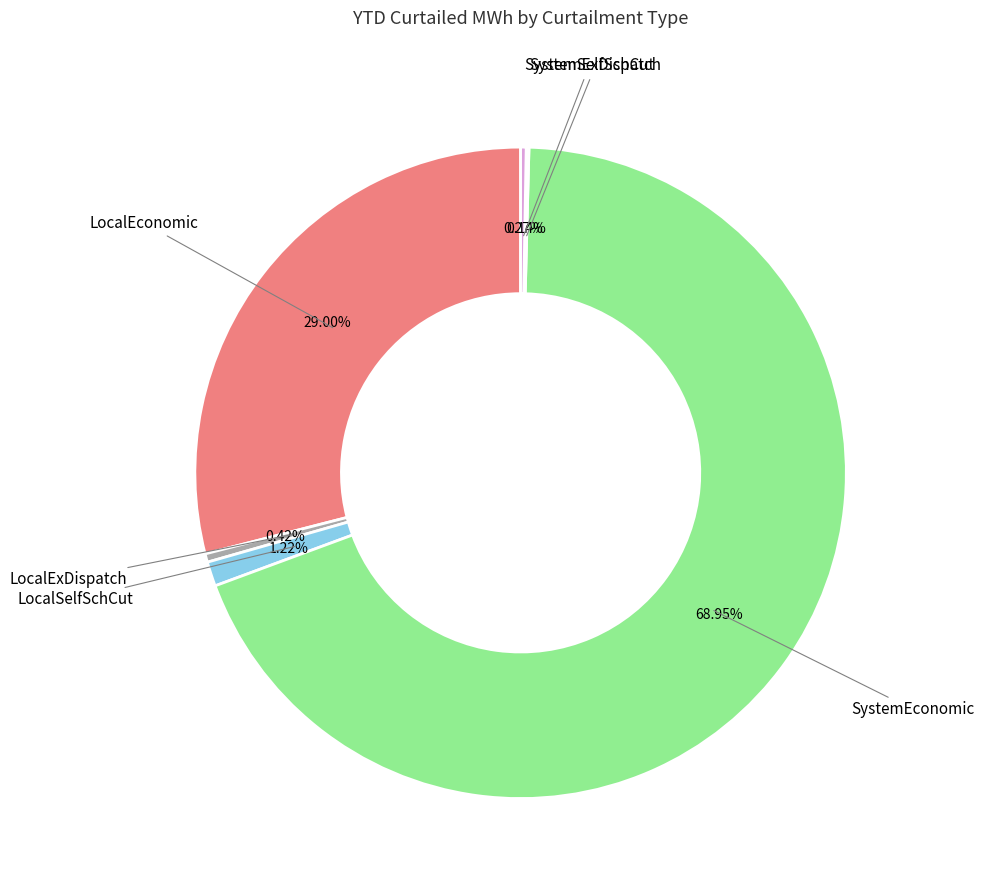

Which has a higher value, LocalEconomic or LocalSelfSchCut?

LocalEconomic